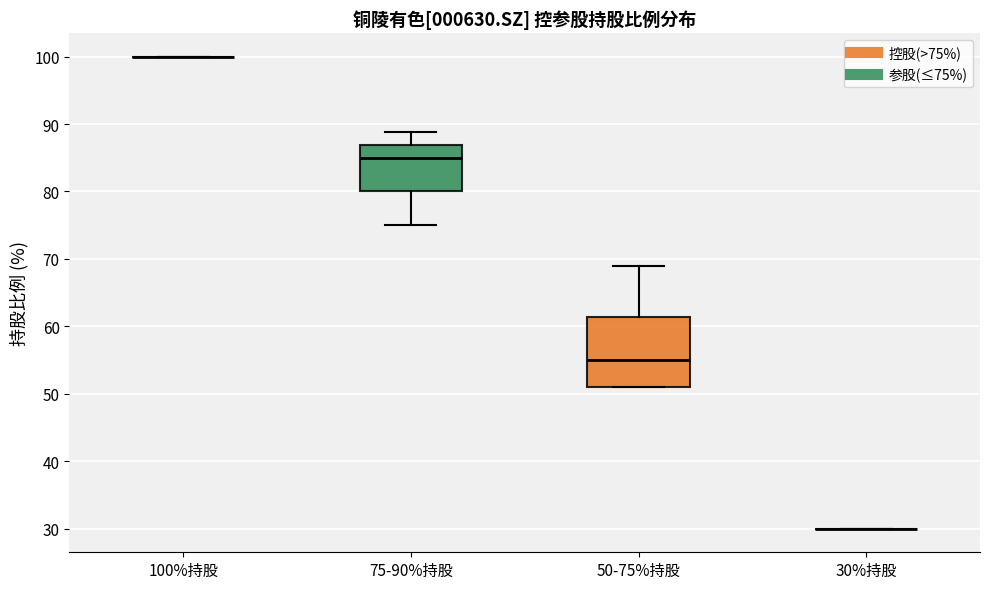

Reading left to right, read every box against the y-axis: the position of its median line, the range the box covers, and the ends of its whiskers. The values are not printed on the chart, so give them approximately, as read against the axis.

100%持股: box collapsed to a line at 100, whiskers 100 to 100
75-90%持股: median 85, box 80 to 87, whiskers 75 to 89
50-75%持股: median 55, box 51 to 61, whiskers 51 to 69
30%持股: box collapsed to a line at 30, whiskers 30 to 30